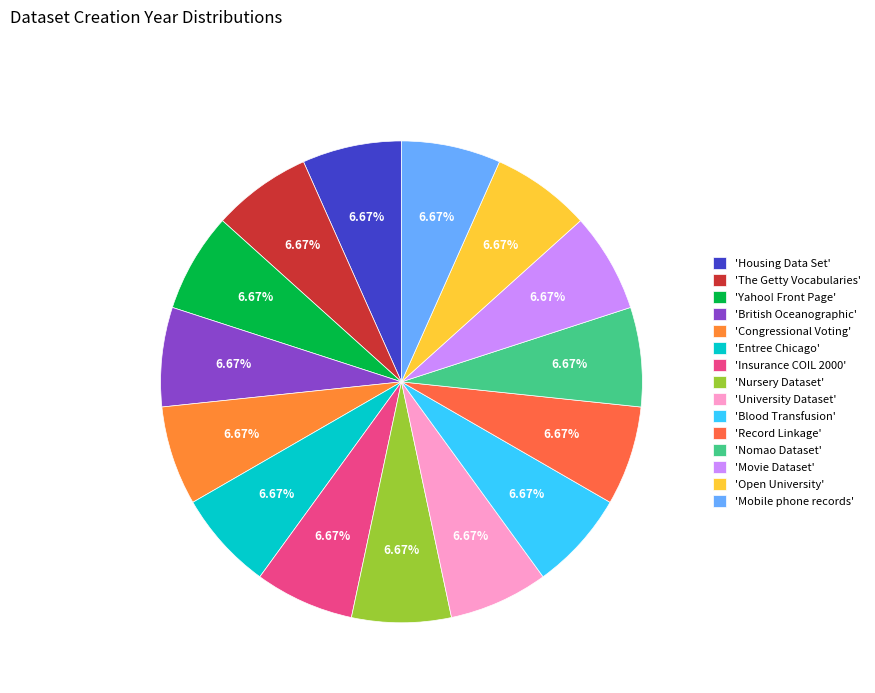

How many segments does this pie chart have?

15